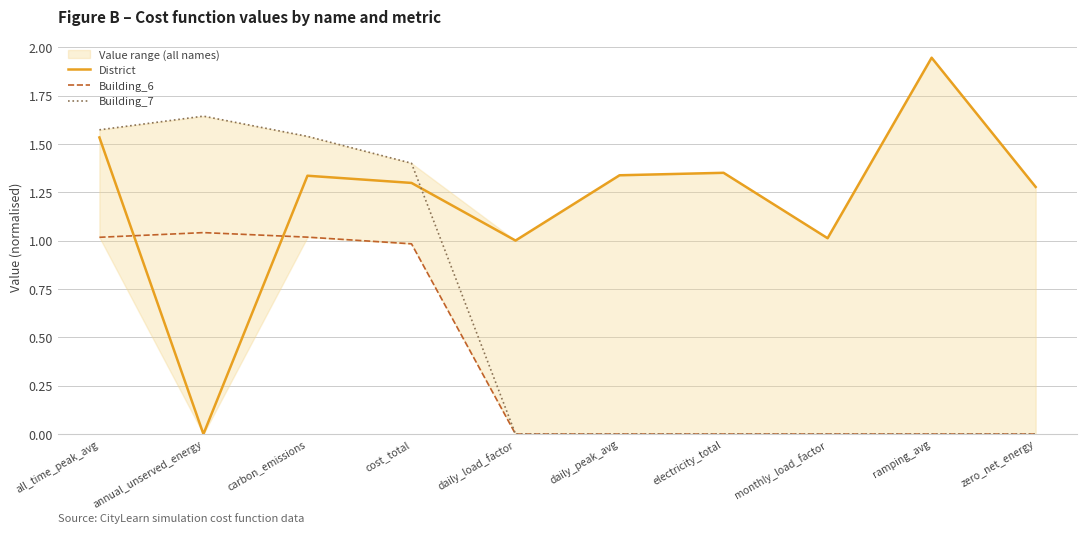

Rank the categories by Building_6 value from highest to lowest.

annual_unserved_energy, carbon_emissions, all_time_peak_avg, cost_total, daily_load_factor, daily_peak_avg, electricity_total, monthly_load_factor, ramping_avg, zero_net_energy